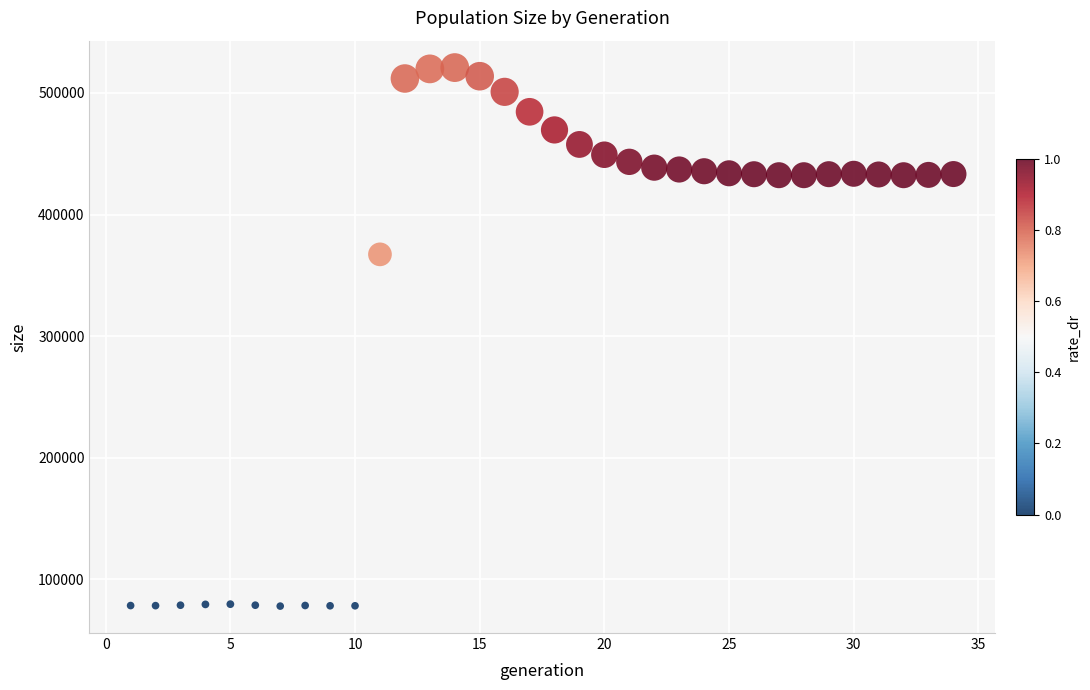

What is the range of X values (max minus min)?

33